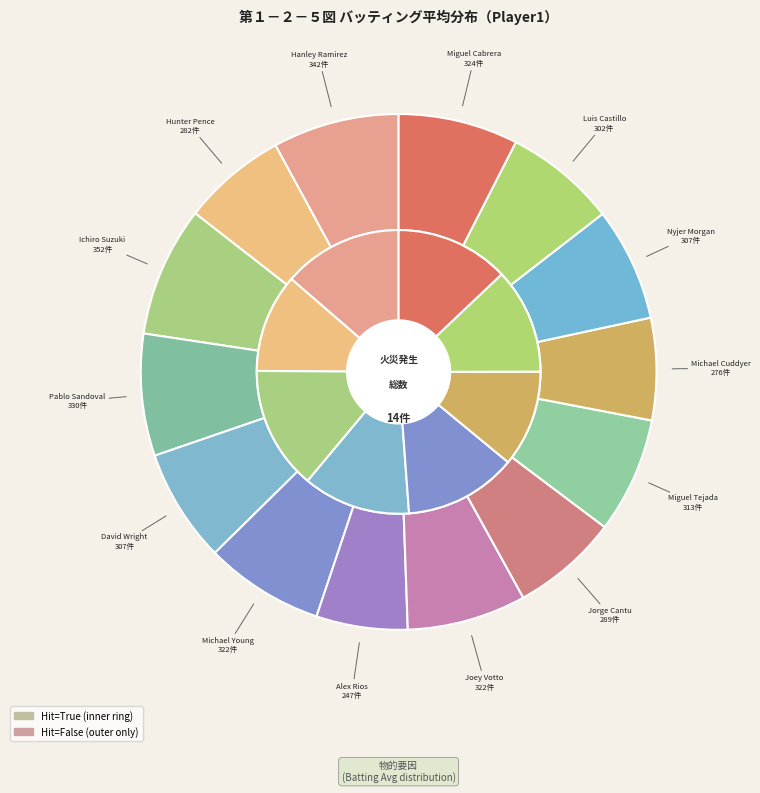

How much of the chart is everything except Michael Cuddyer?

93.6%